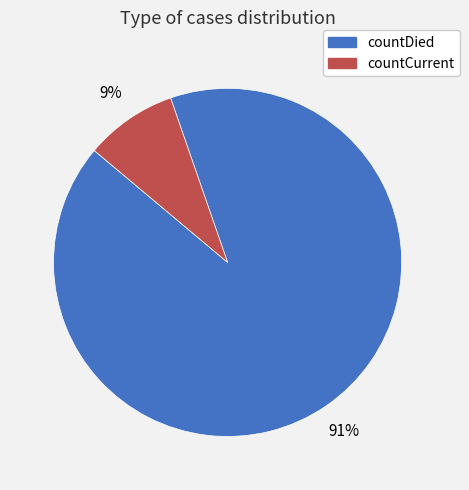

Between countDied and countCurrent, which is larger?

countDied